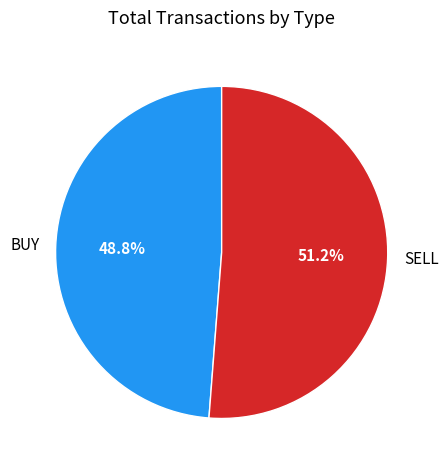

To the nearest percent, what is the difference between the BUY and SELL slice percentages?

2%